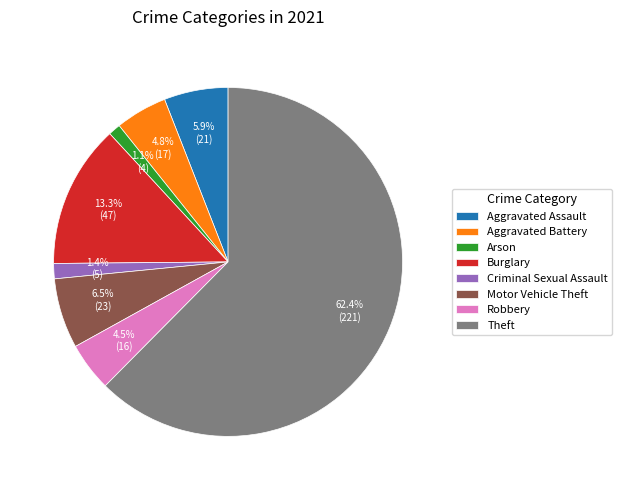

Which has a higher value, Theft or Aggravated Battery?

Theft